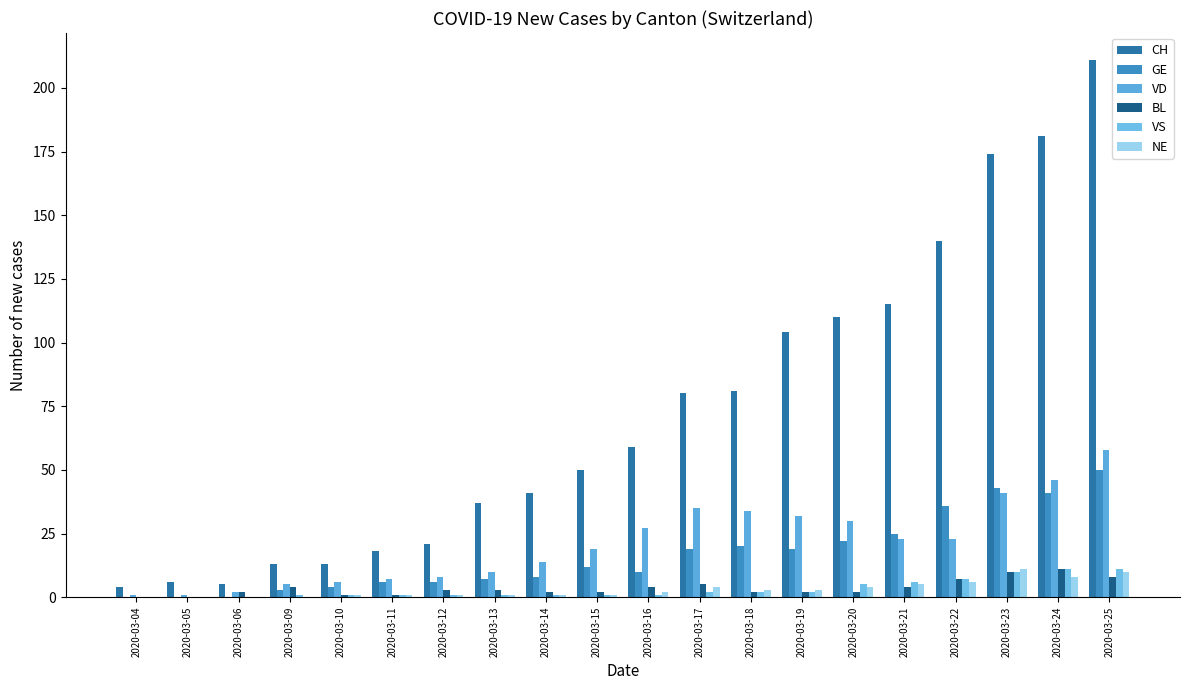

At which label does VS first exceed 1?

2020-03-17